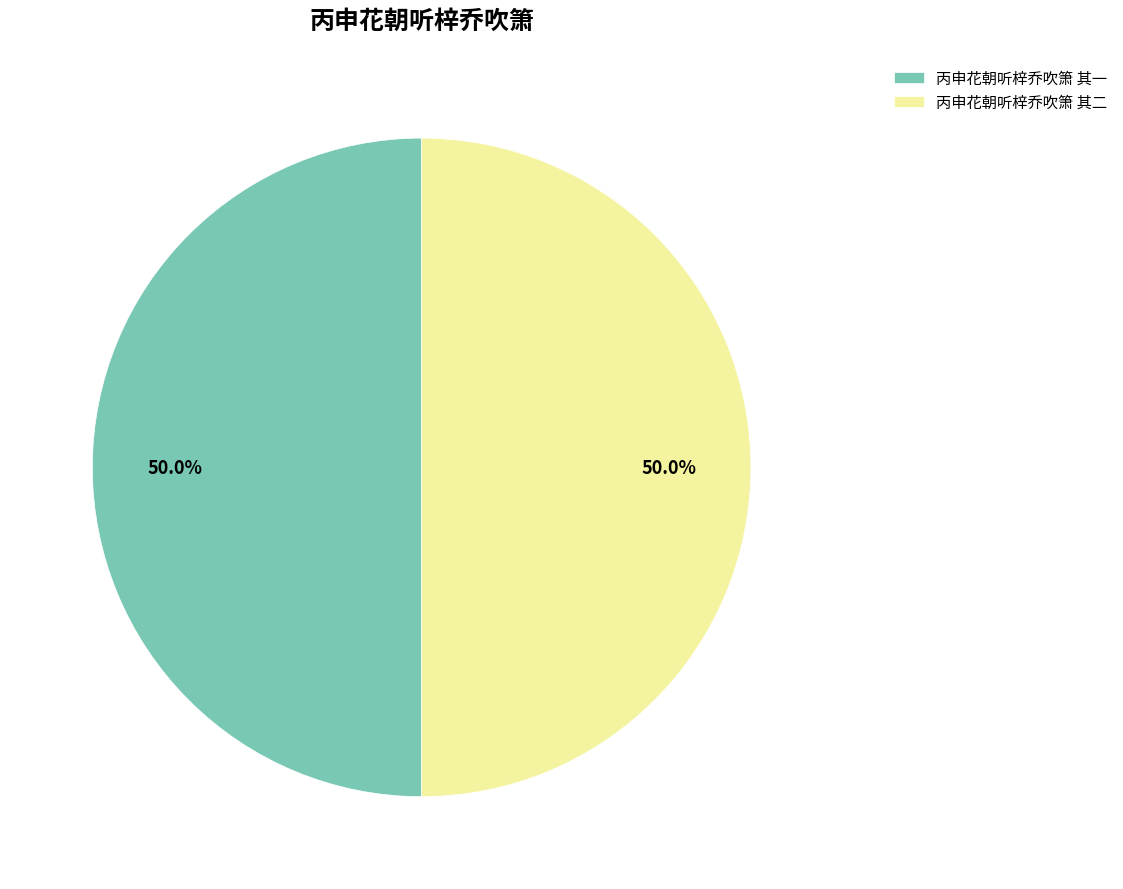

How many segments does this pie chart have?

2